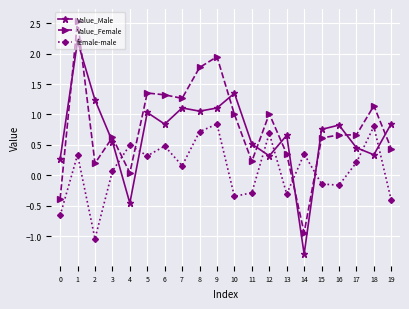

List the series in order of their peak value, highest first.

Value_Female, Value_Male, female-male